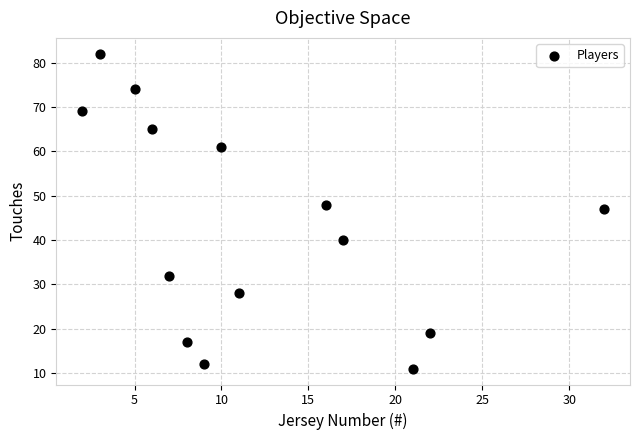

What Y value in the scatter plot is closest to 46?

47